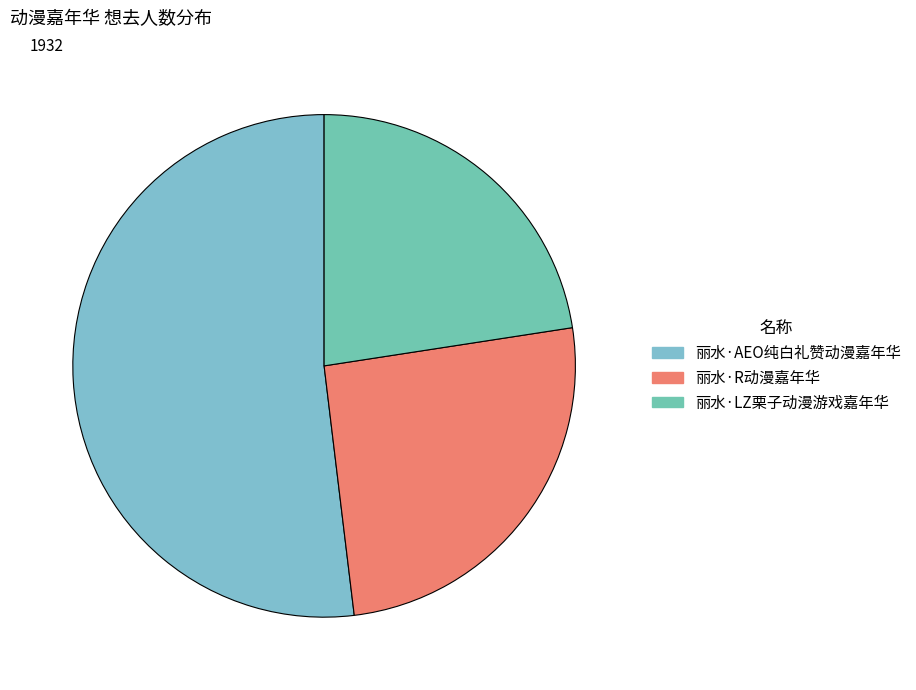

Which category has the biggest portion of the pie?

丽水·AEO纯白礼赞动漫嘉年华